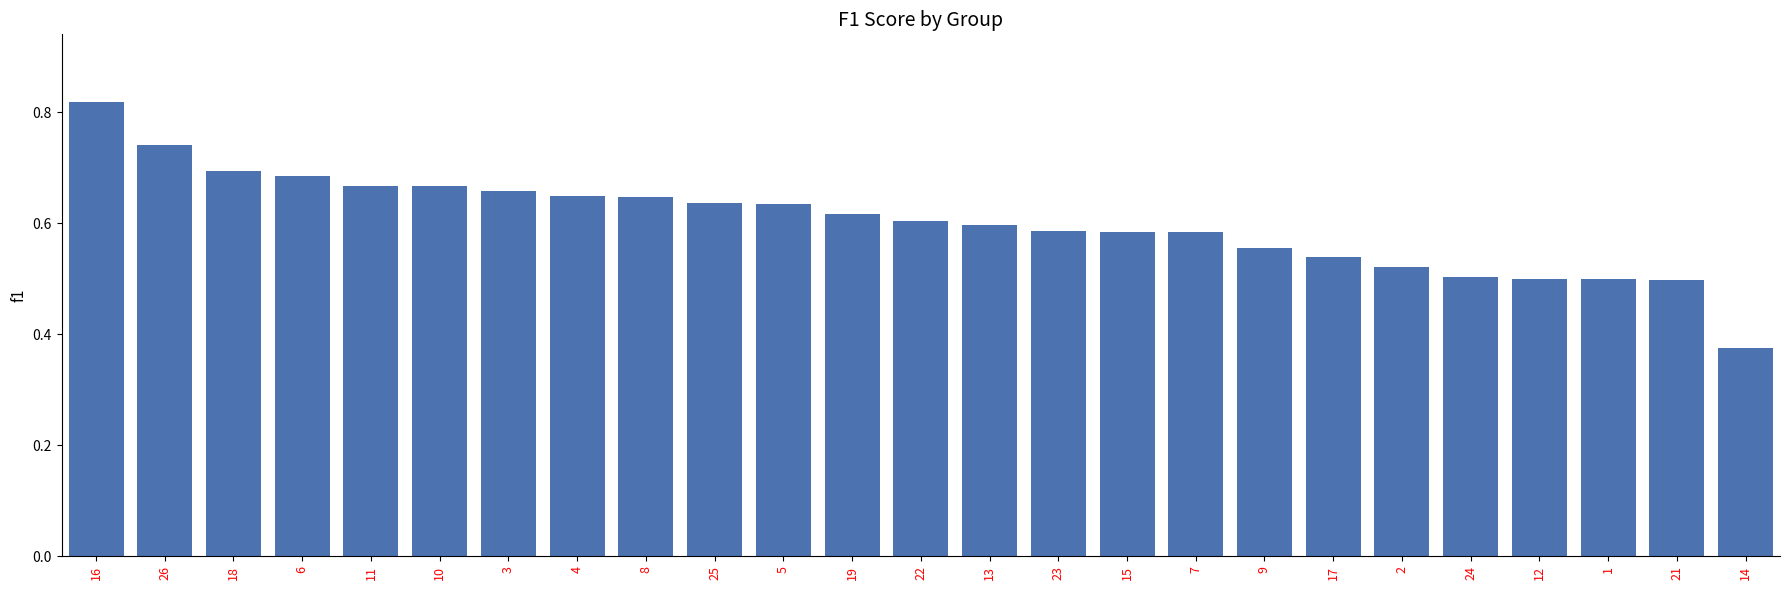

Is it true that the value at 15 is 0.6?

True